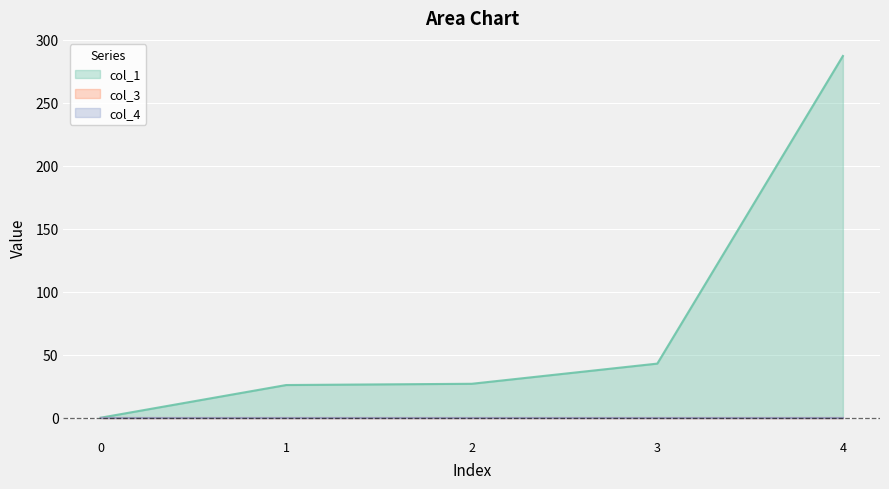

Reading left to right, list all the values displayed in this chart.

col_1: 0=0.0	1=25.9	2=26.9	3=43.0	4=287.2
col_3: 0=0.0	1=0.0	2=0.0	3=0.0	4=0.0
col_4: 0=0.0	1=0.0	2=0.0	3=0.0	4=0.0